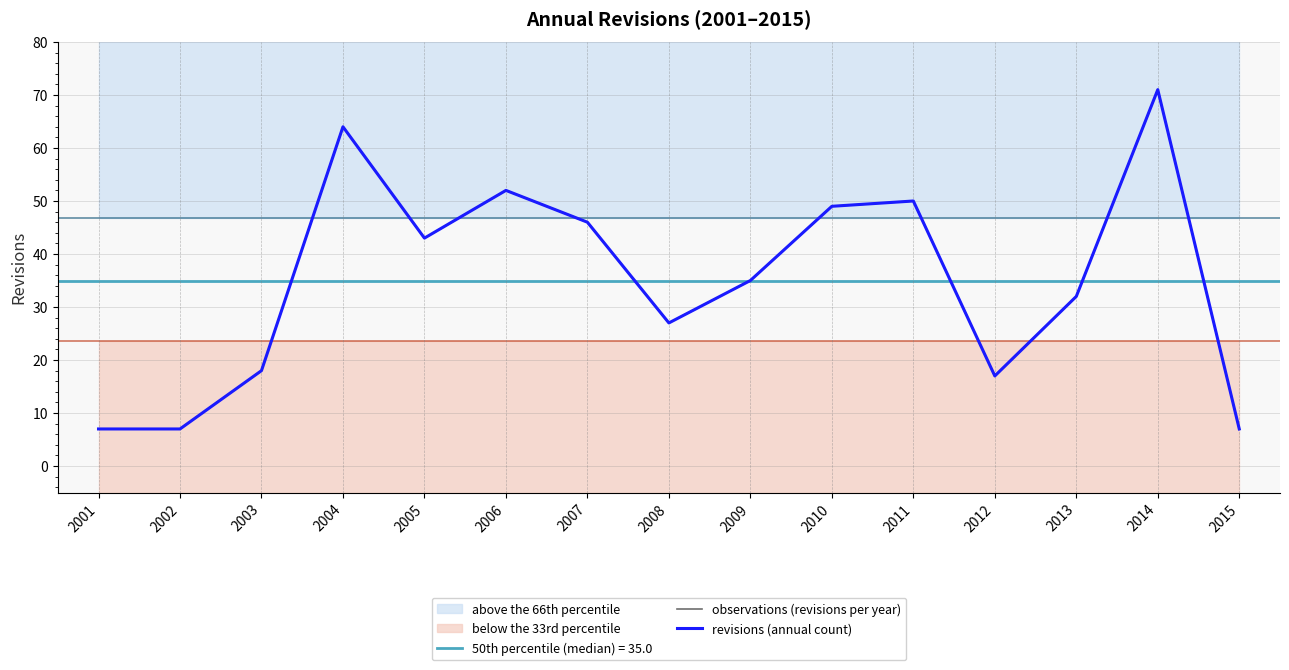

At 2001, list the series in order from largest to smallest.

observations (revisions per year), revisions (annual count)